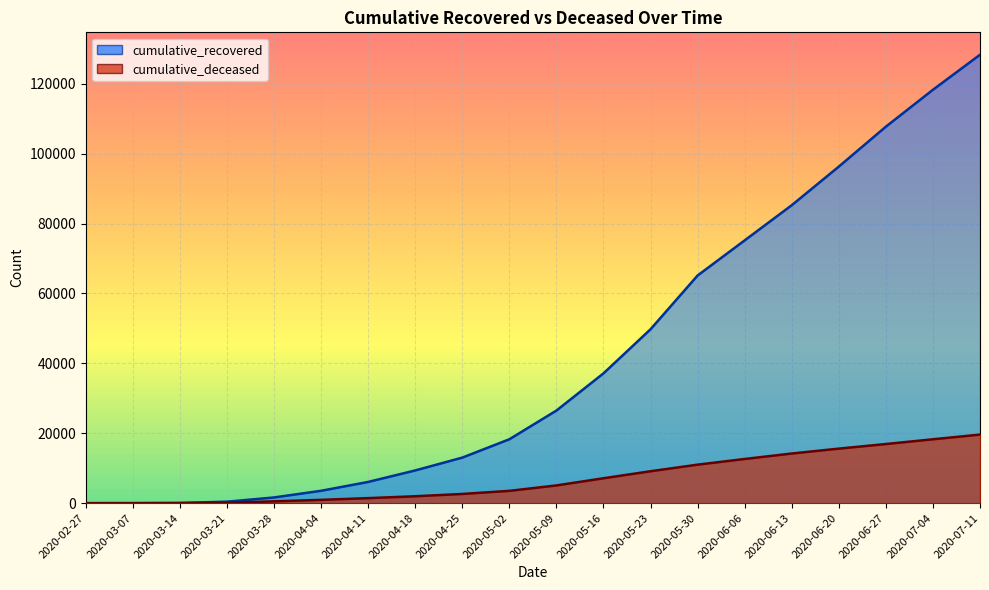

Rank the series at 2020-05-16 from lowest to highest value.

cumulative_deceased, cumulative_recovered